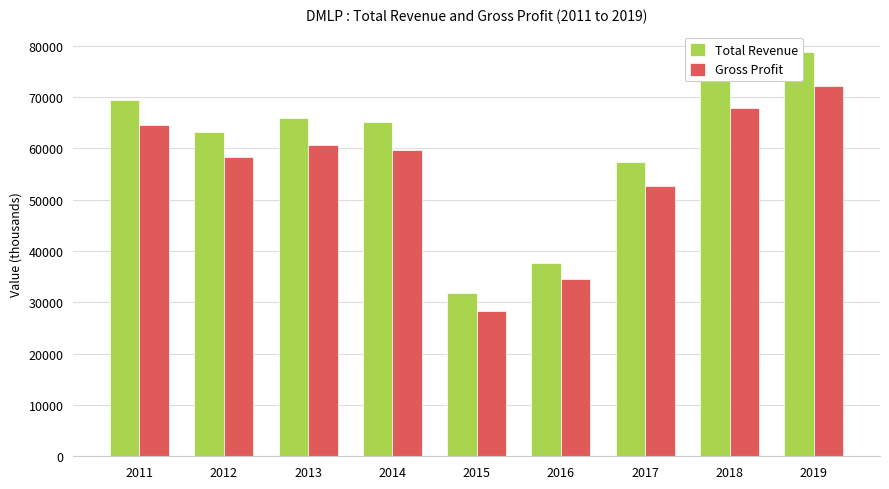

At which category is the sum across all series the highest?

2019